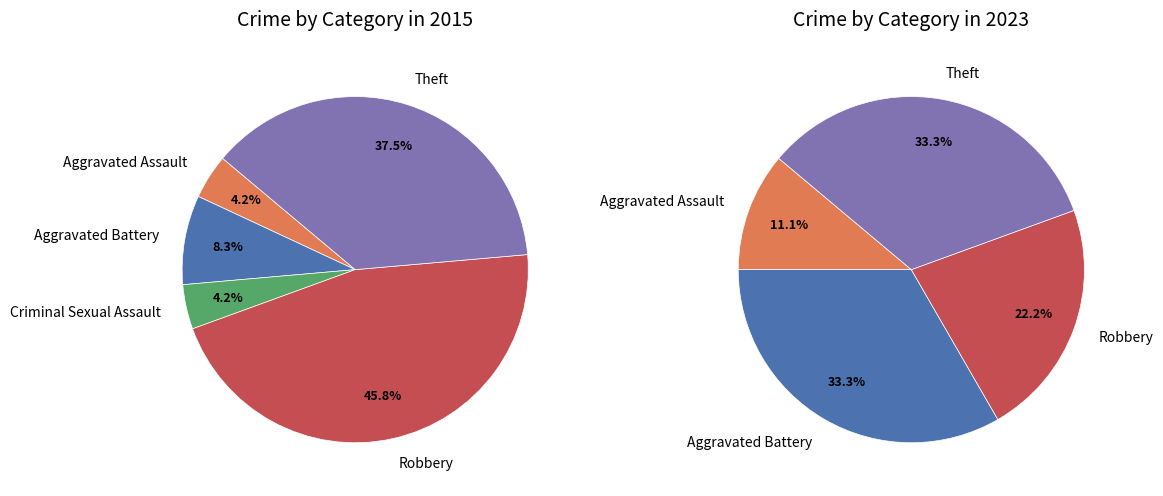

Between Robbery and Aggravated Battery, which is larger?

Robbery